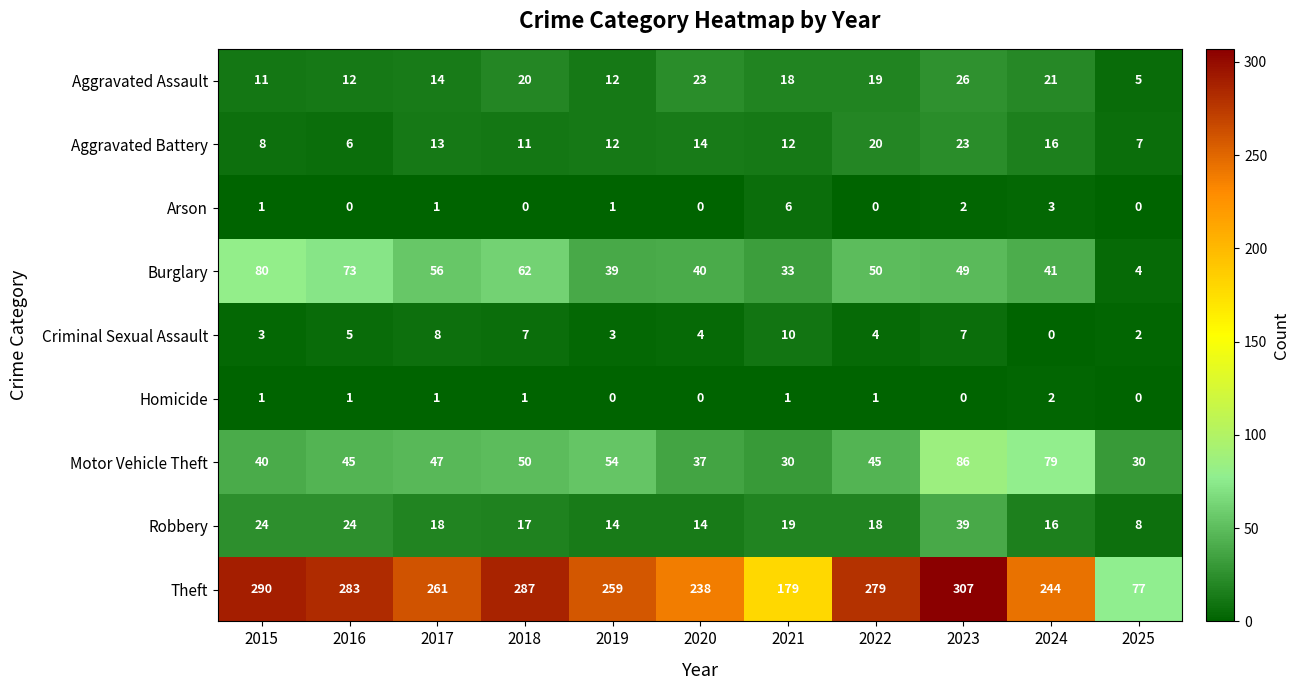

Which series has the largest total across all categories?

Theft